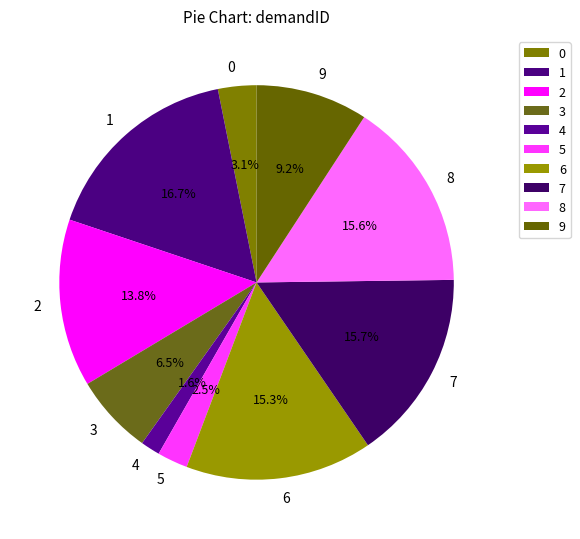

What portion of the pie excludes 2?

86.2%